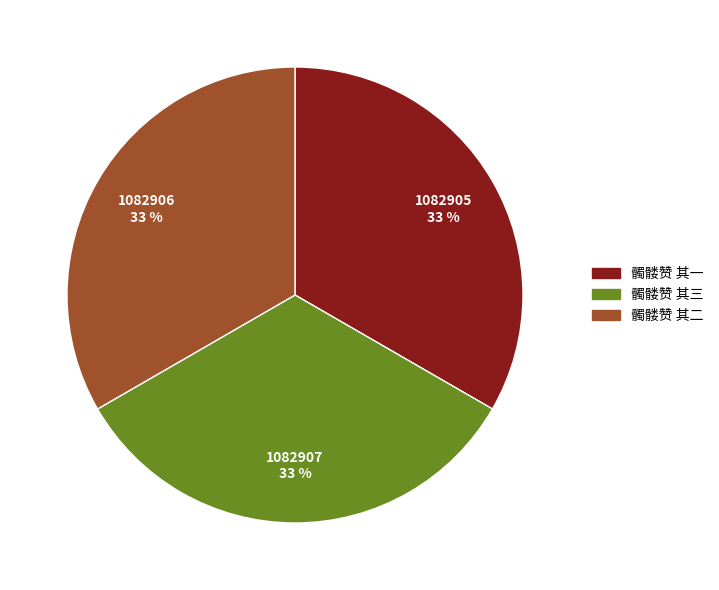

Is it true that 髑髅赞 其一 is 33% of the pie?

True